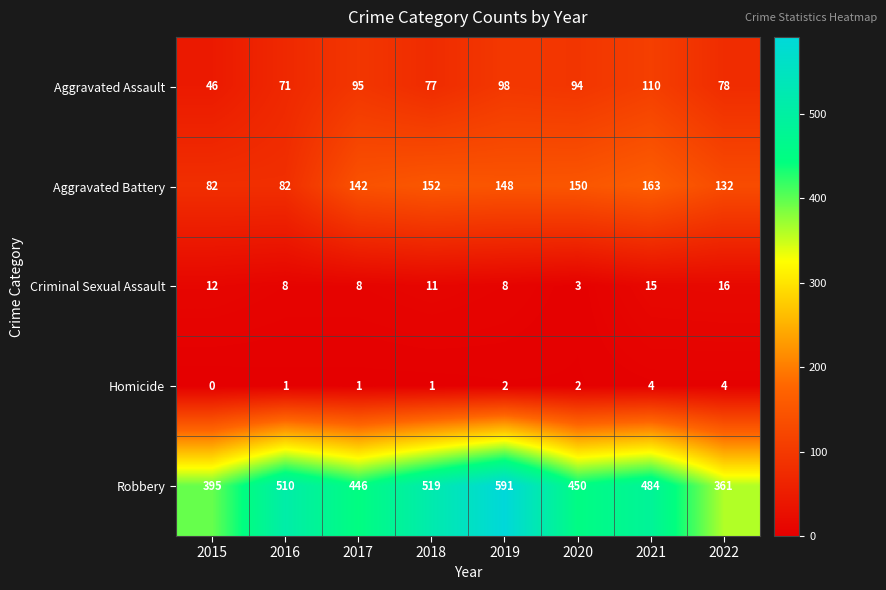

The Robbery series shows 721 at 2020. True or false?

False